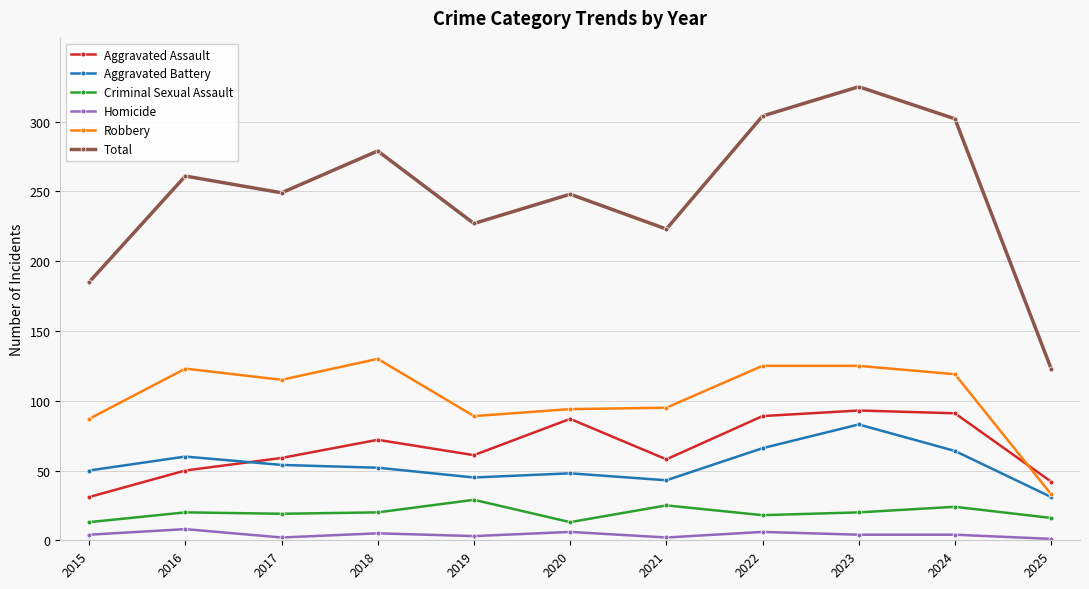

Which label corresponds to the largest value in the chart?

2023